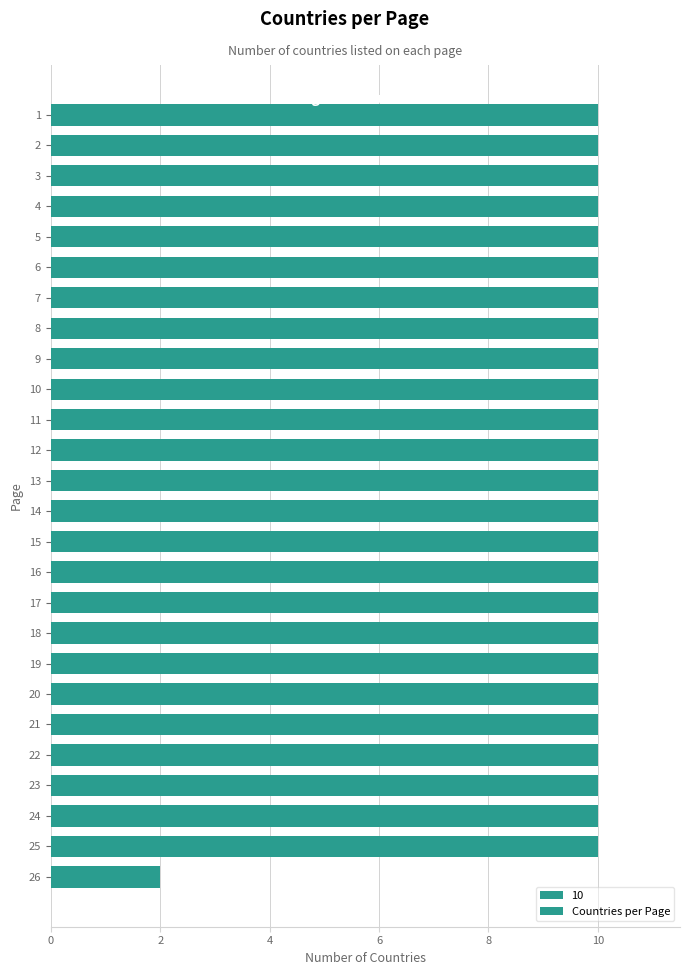

How many data points does each series have?

26